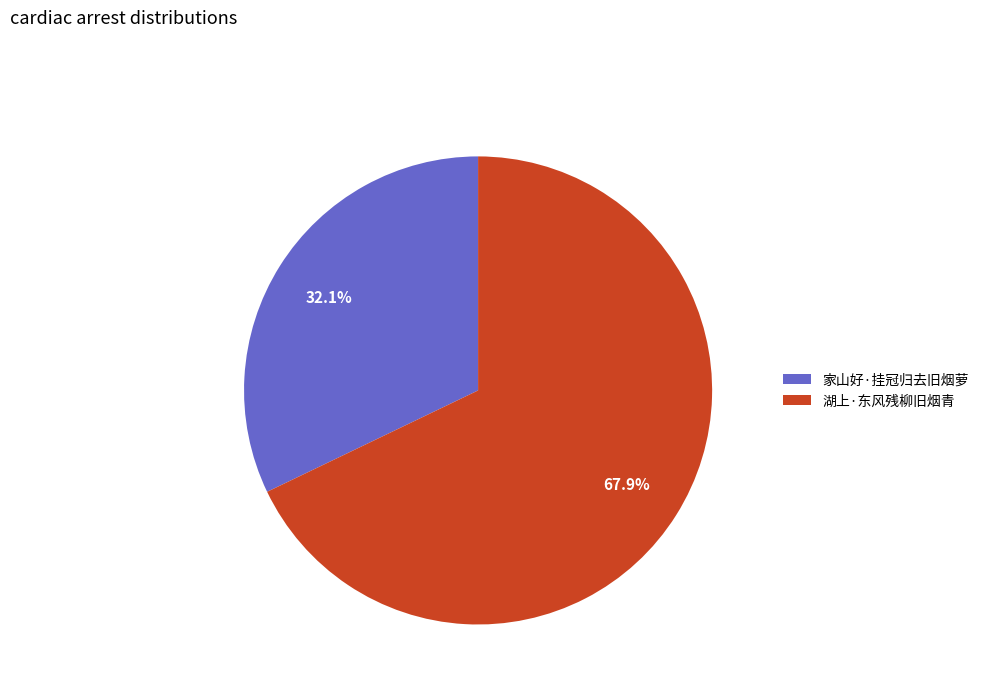

Does 湖上·东风残柳旧烟青 account for over 50% of the chart?

Yes